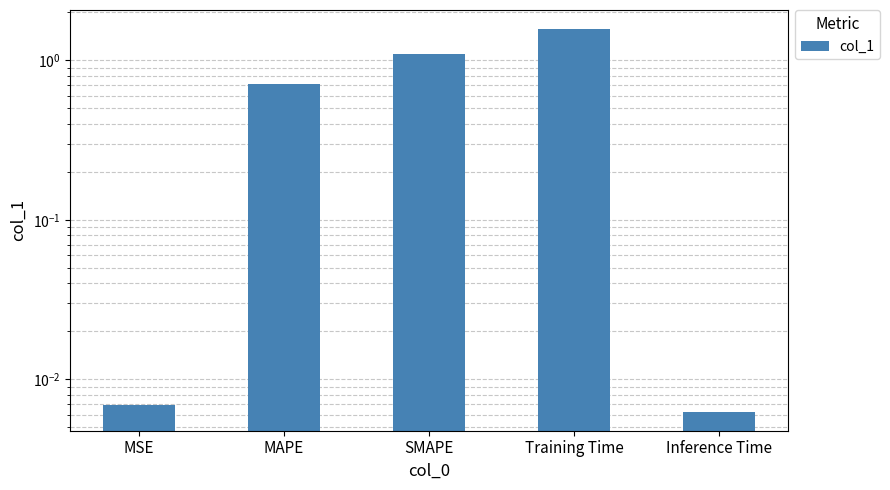

At which label is the value closest to 0?

Inference Time